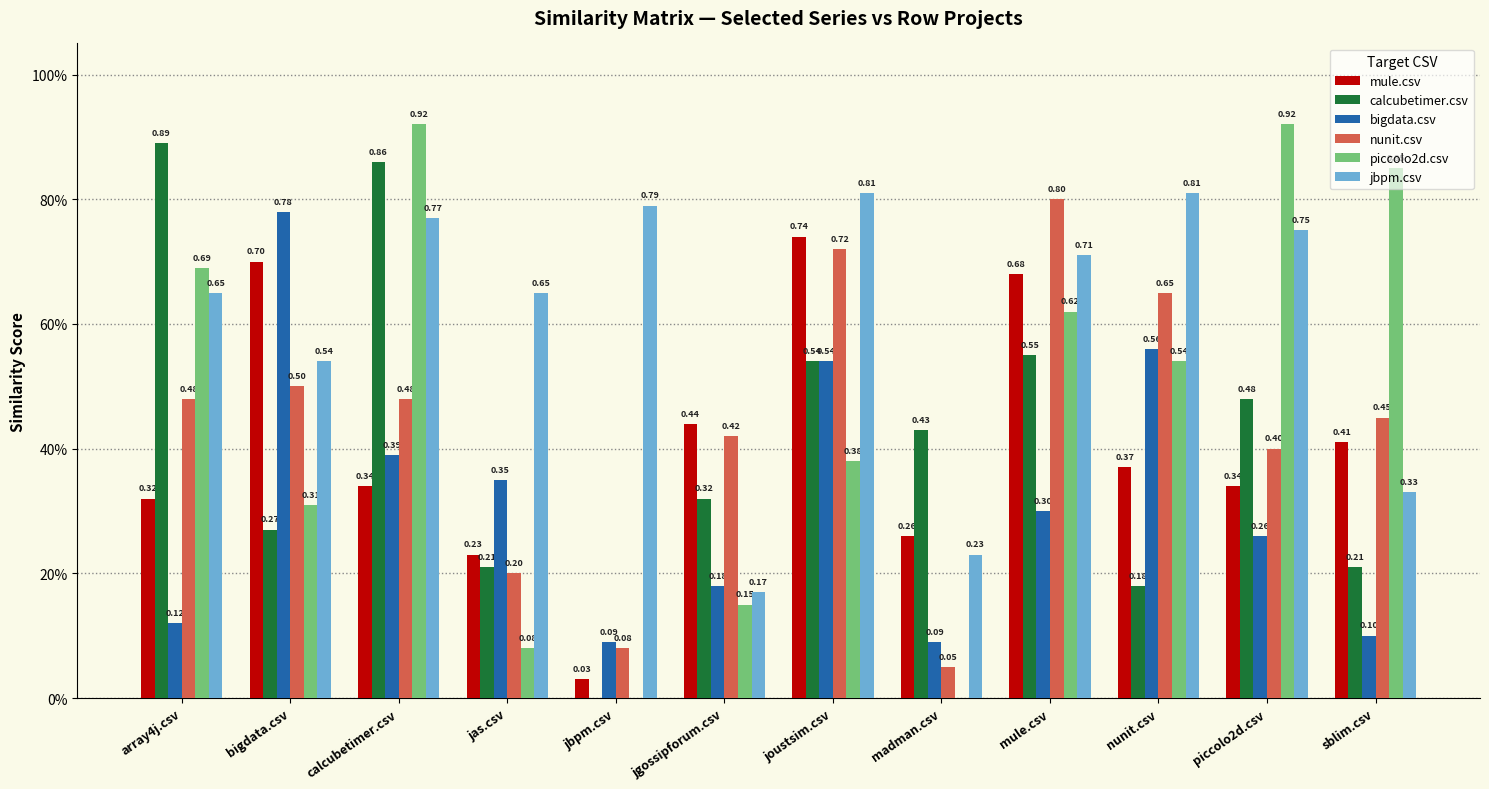

What are all the series names shown in the legend?

mule.csv, calcubetimer.csv, bigdata.csv, nunit.csv, piccolo2d.csv, jbpm.csv